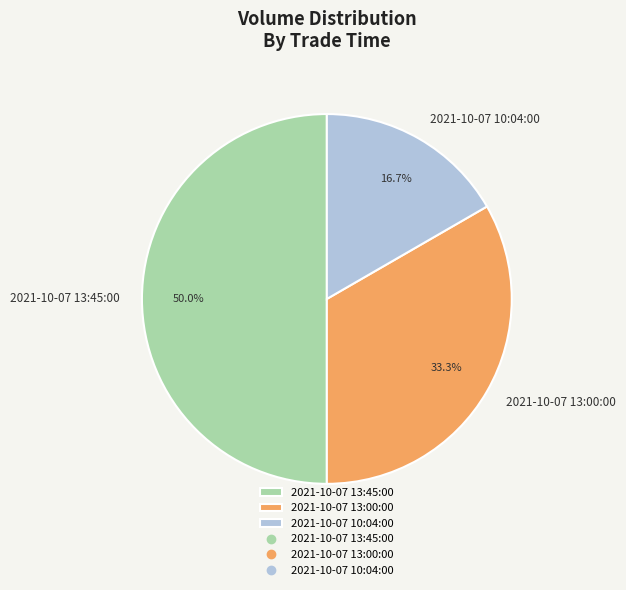

Approximately how many times larger is the value at 2021-10-07 13:00:00 compared to 2021-10-07 13:45:00?

0.7